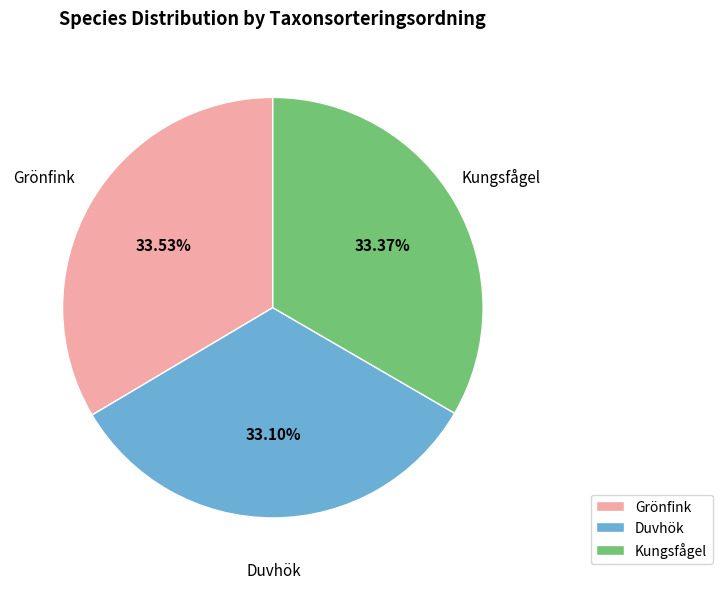

Does any single category account for the majority?

No